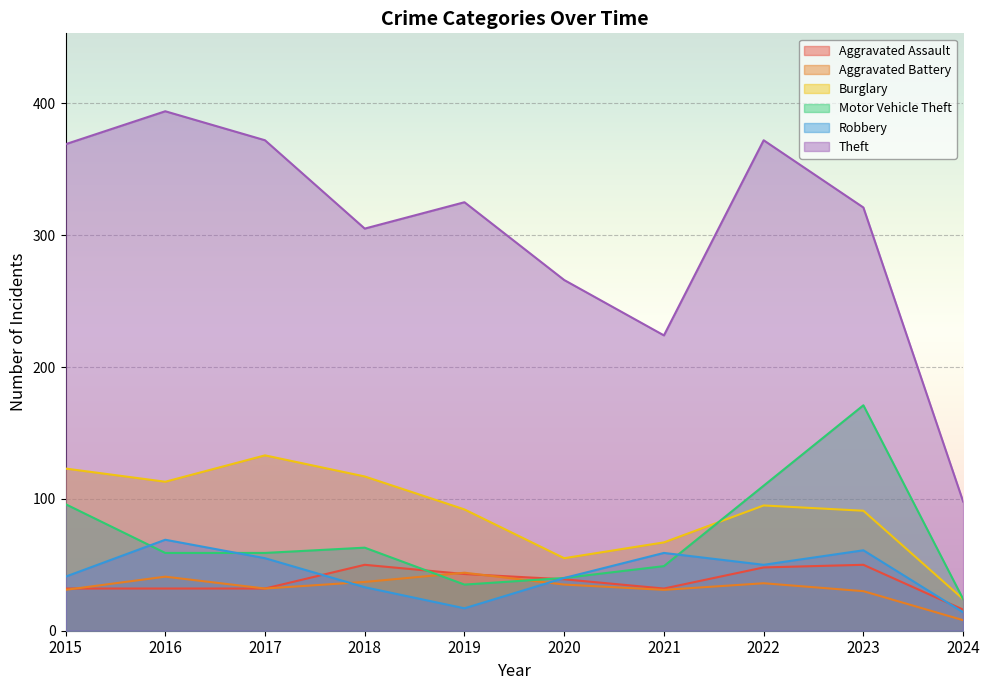

What is the sum of all Motor Vehicle Theft values?

706